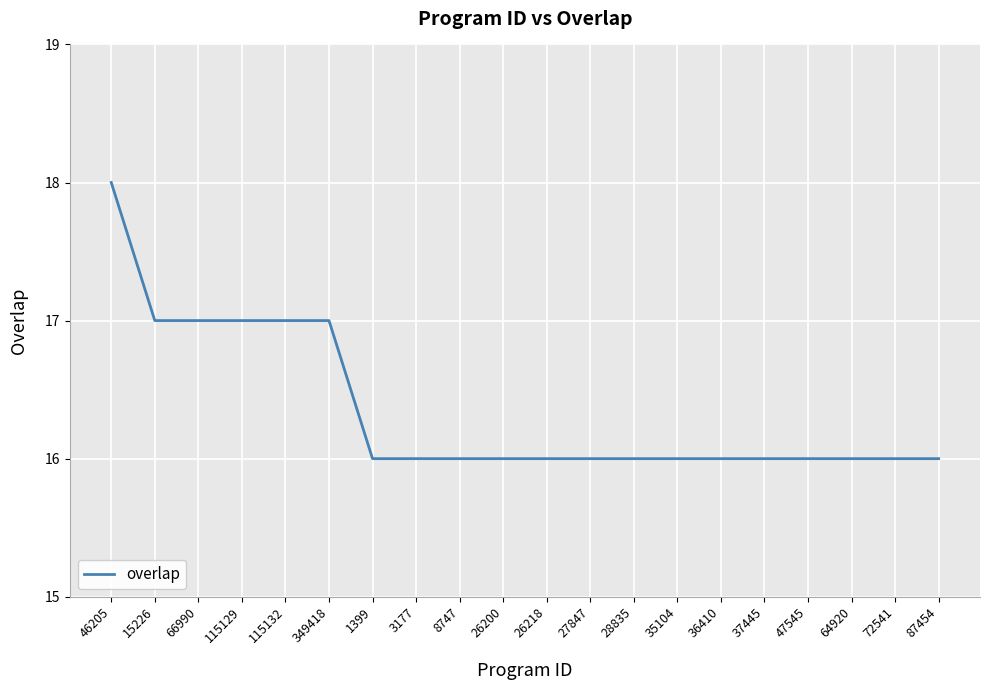

Approximately how many times larger is the value at 3177 compared to 8747?

1.0